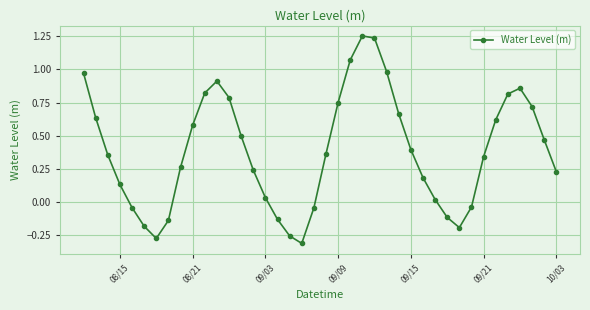

How many points are lower than both their immediate neighbors (excluding endpoints)?

3